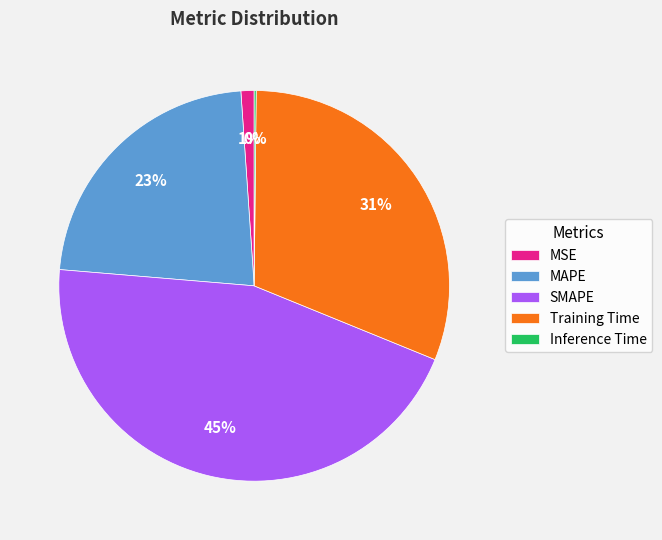

What percentage is the Training Time slice, to the nearest percent?

31%